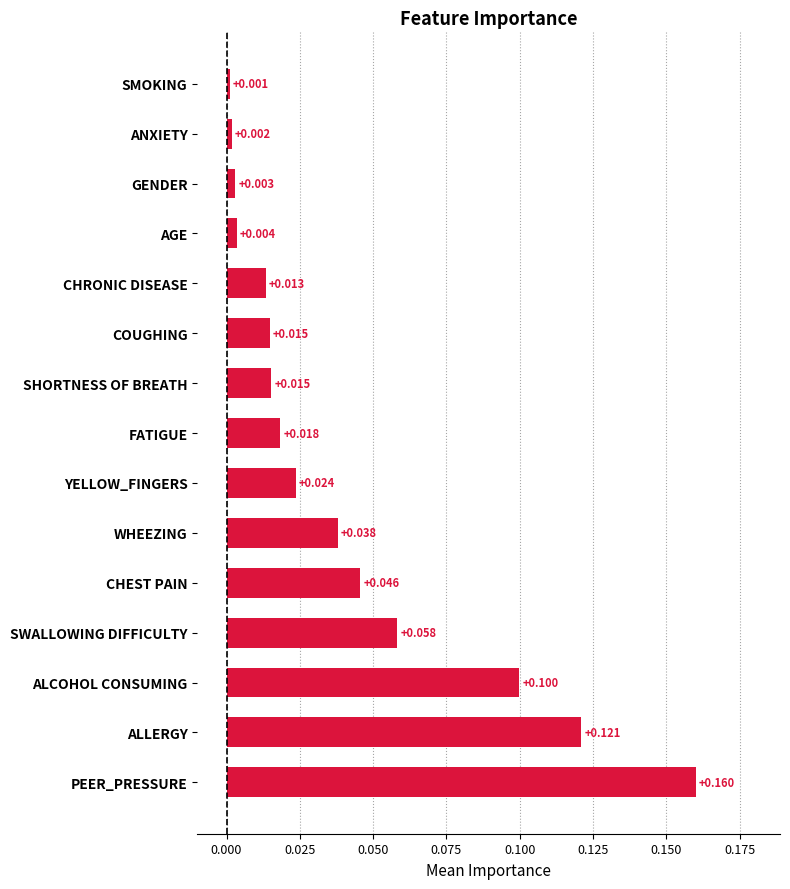

At which category does the chart reach its peak across all series?

PEER_PRESSURE